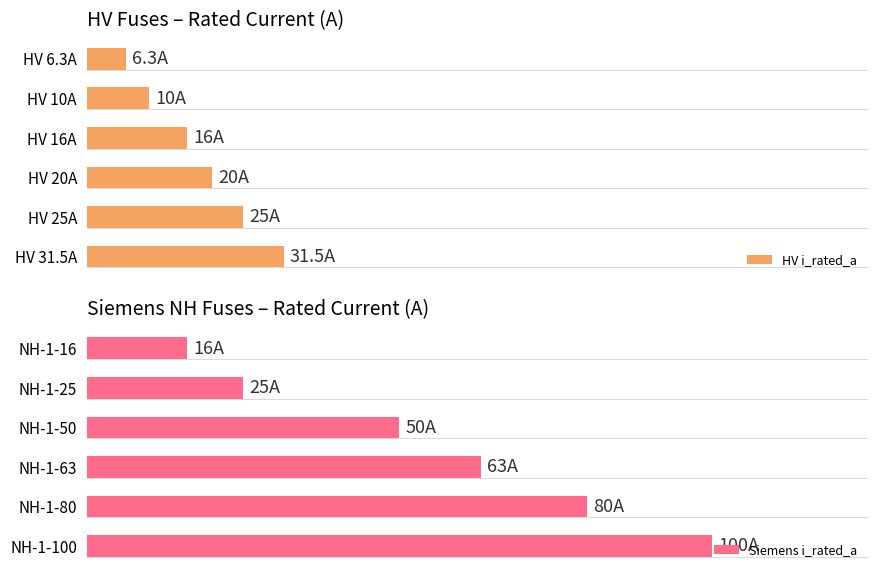

Is the value of Siemens i_rated_a at 2 greater than the value of HV i_rated_a at 3?

Yes